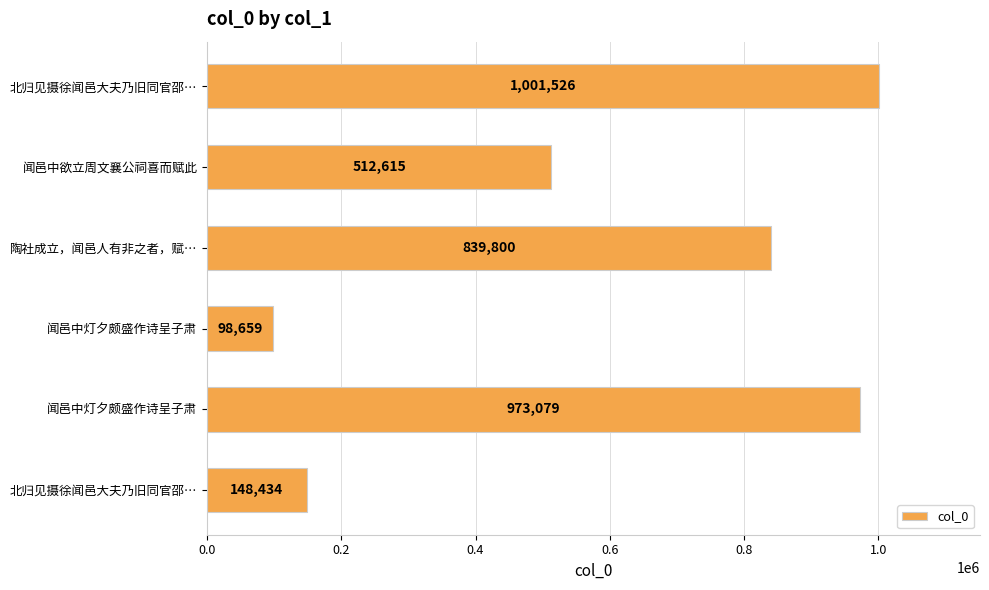

How many data points are less than 839800?

3